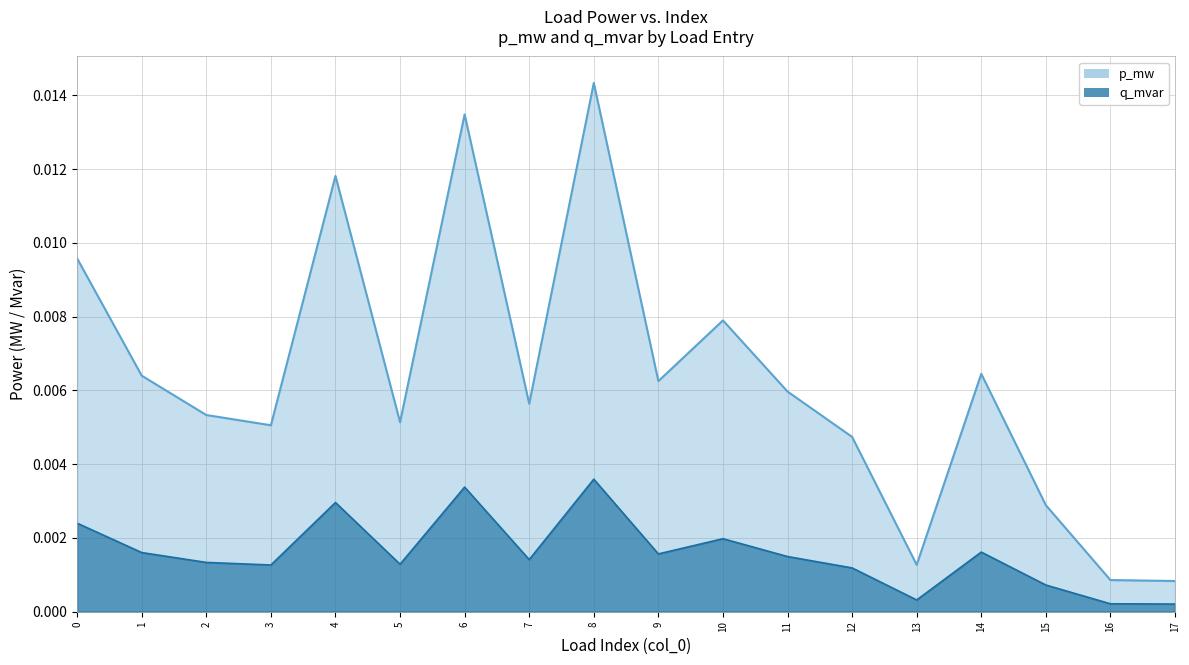

The value of p_mw at 9 is 0.0. True or false?

True